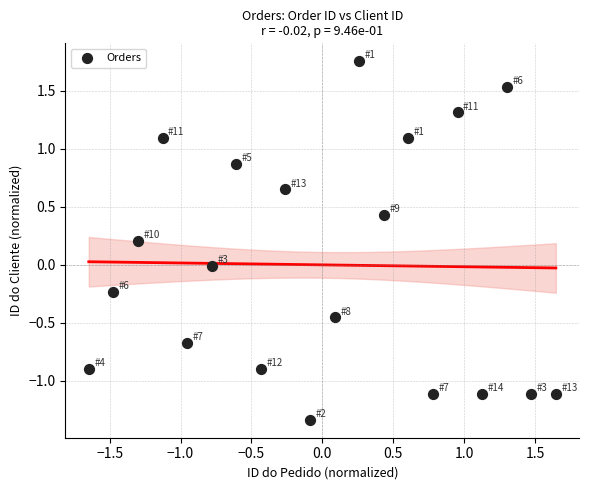

What is the range of X values (max minus min)?

3.3